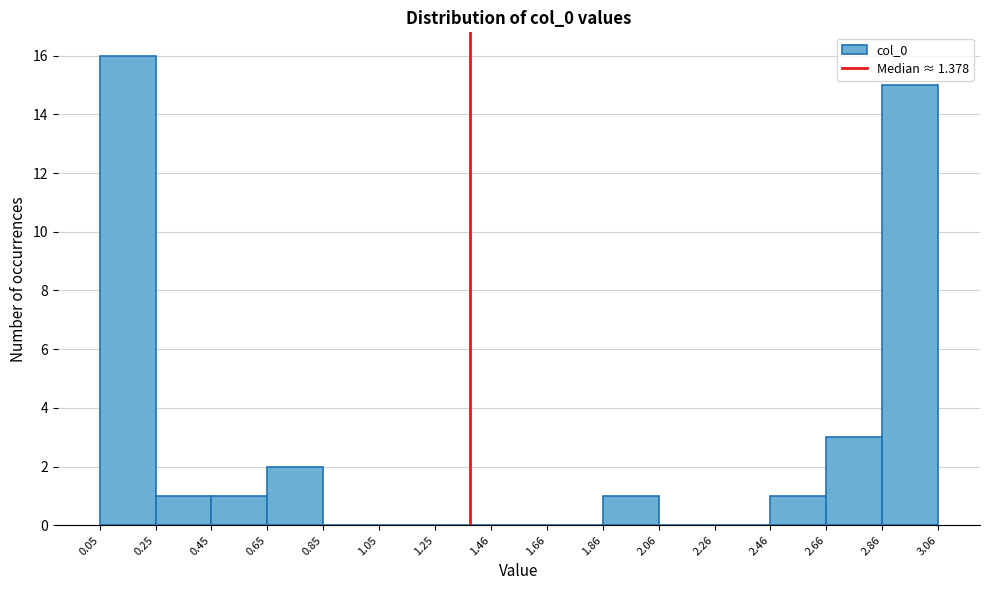

Reading left to right, list every bar in this chart as the range it spans on the x-axis followed by its height. The values are not printed on the chart, so give them approximately, as read against the axis.

0.05 to 0.25: 16
0.25 to 0.45: 1
0.45 to 0.65: 1
0.65 to 0.85: 2
0.85 to 1.05: 0
1.05 to 1.25: 0
1.25 to 1.46: 0
1.46 to 1.66: 0
1.66 to 1.86: 0
1.86 to 2.06: 1
2.06 to 2.26: 0
2.26 to 2.46: 0
2.46 to 2.66: 1
2.66 to 2.86: 3
2.86 to 3.06: 15